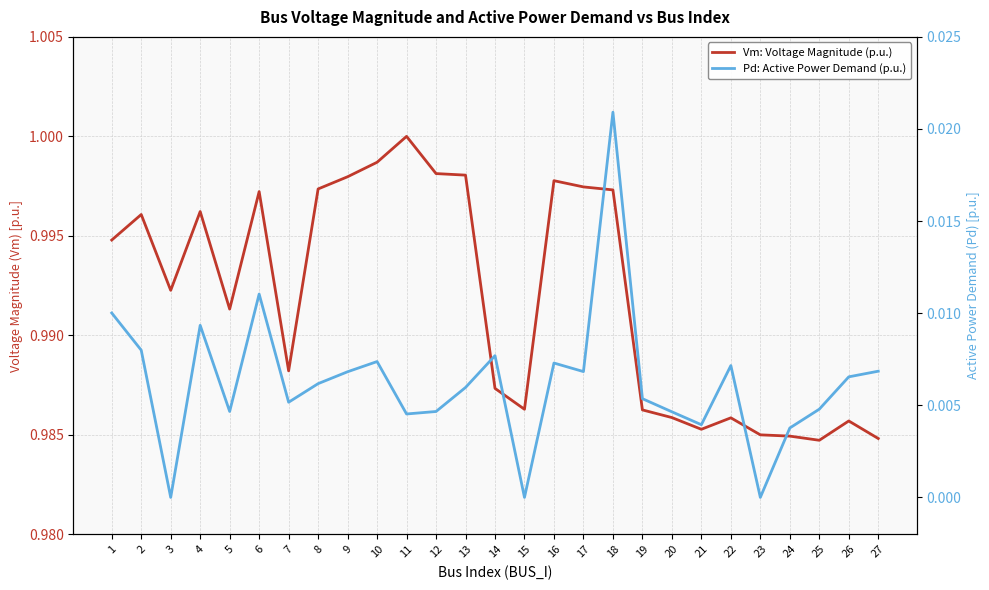

What is the spread (max minus min) of values at 19?

1.0